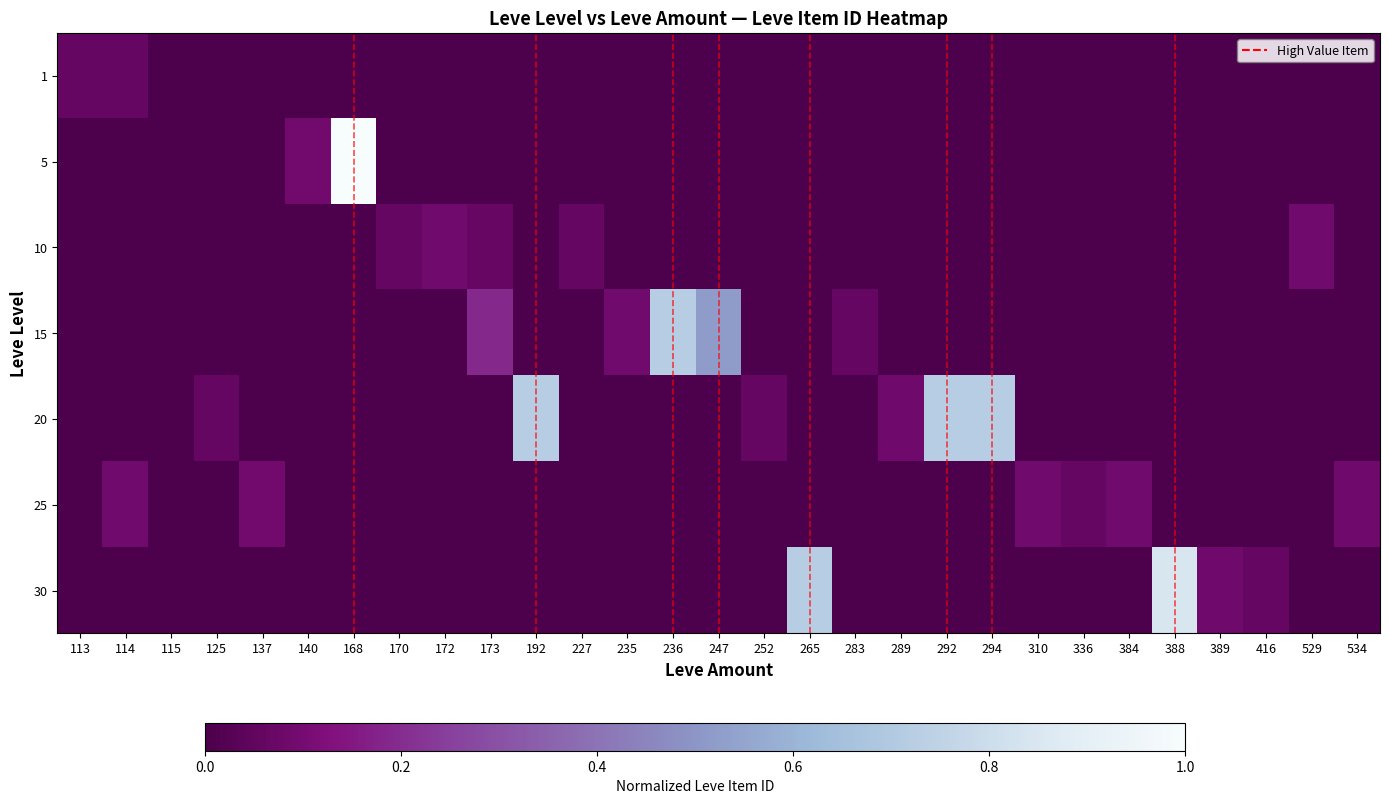

At 115, list the series in order from largest to smallest.

1, 5, 10, 15, 20, 25, 30